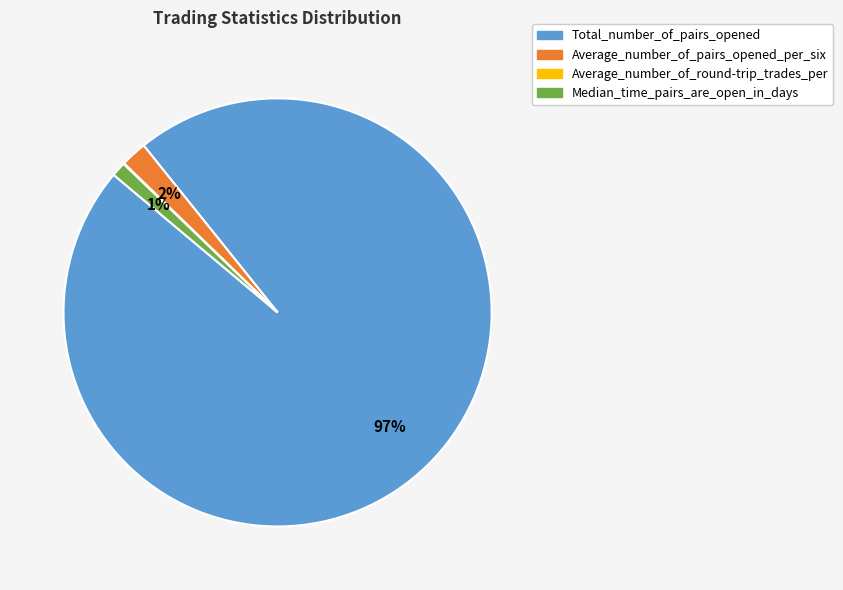

Which slice is the largest?

Total_number_of_pairs_opened